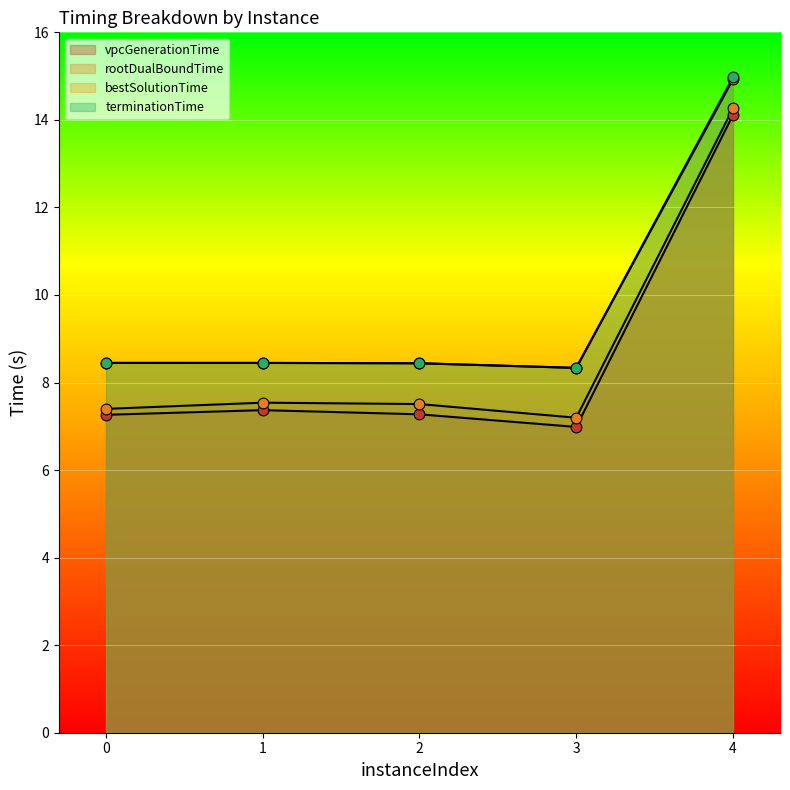

What are all the series names shown in the legend?

vpcGenerationTime, rootDualBoundTime, bestSolutionTime, terminationTime